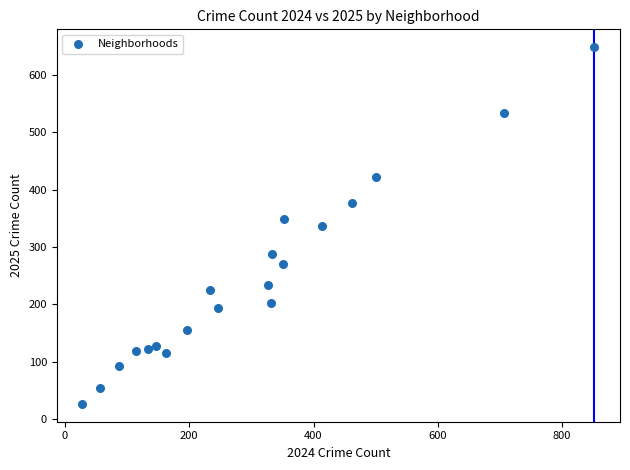

How many points are shown in the scatter plot?

20